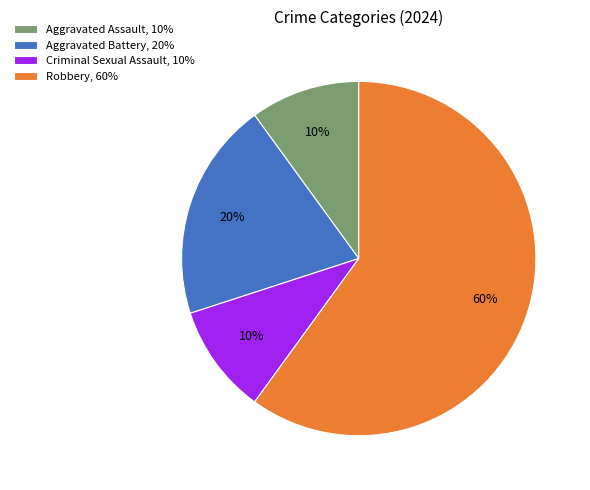

How many slices are in this pie chart?

4